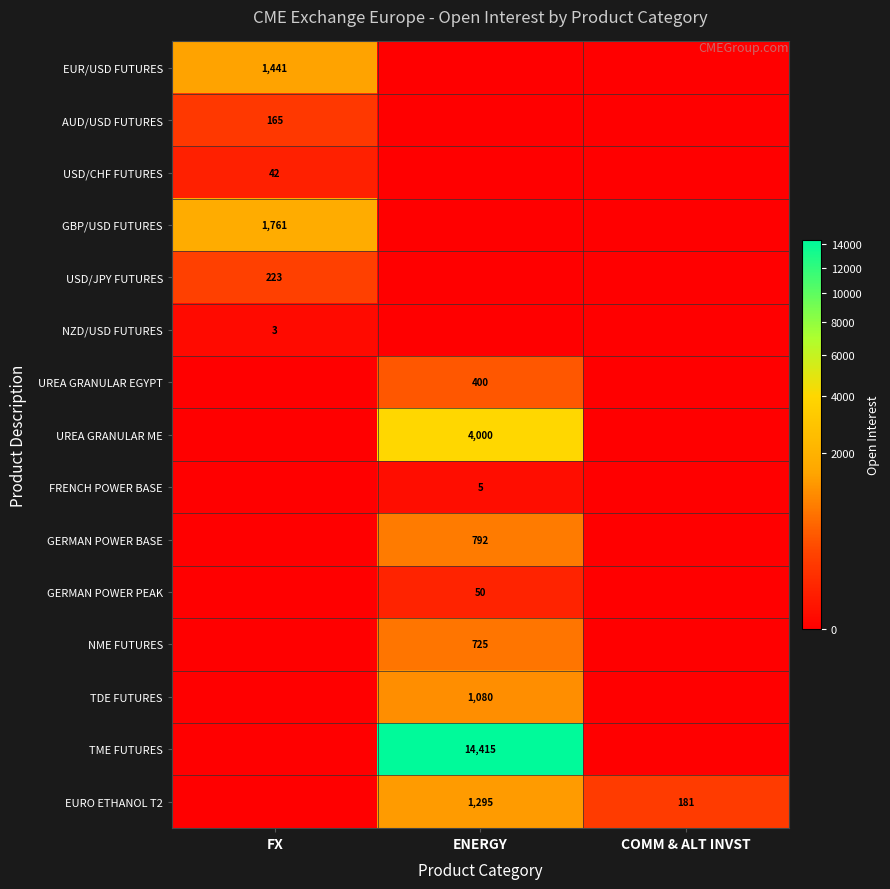

The GBP/USD FUTURES series shows 1761 at FX. True or false?

True